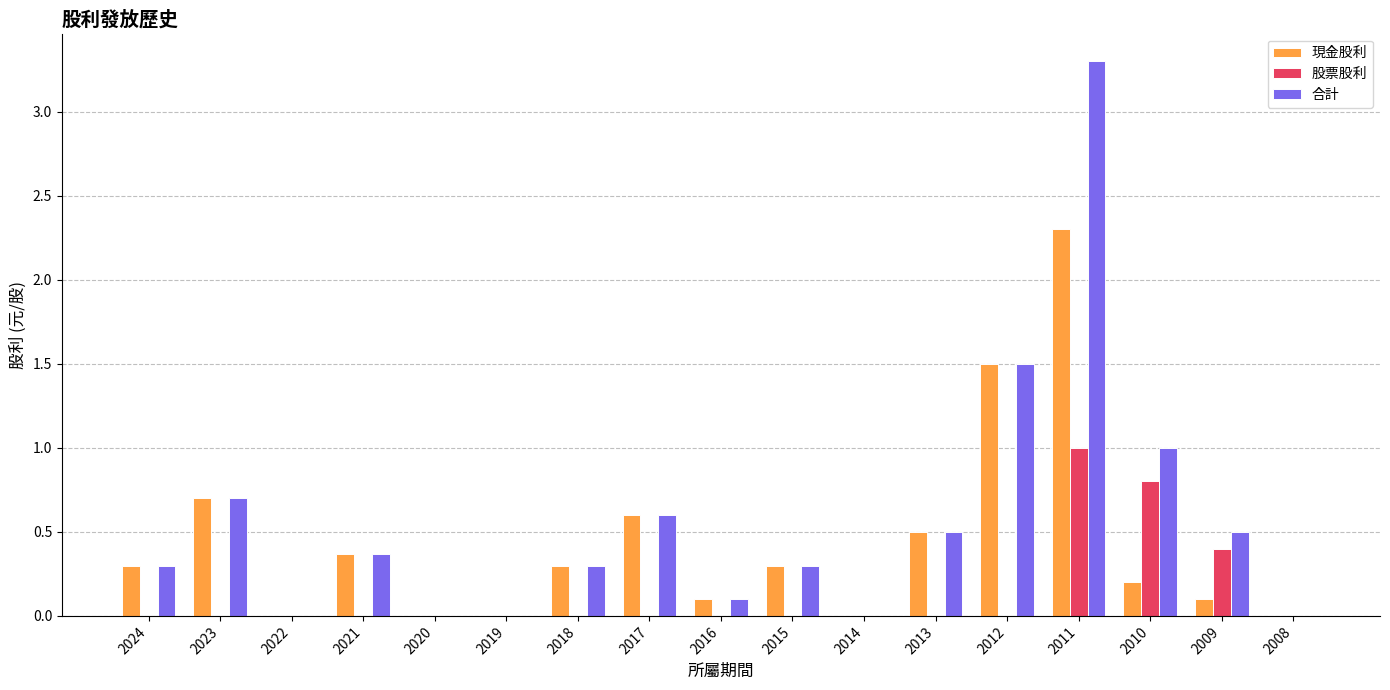

True or false: 現金股利 has a value of -1.2 at 2019.

False